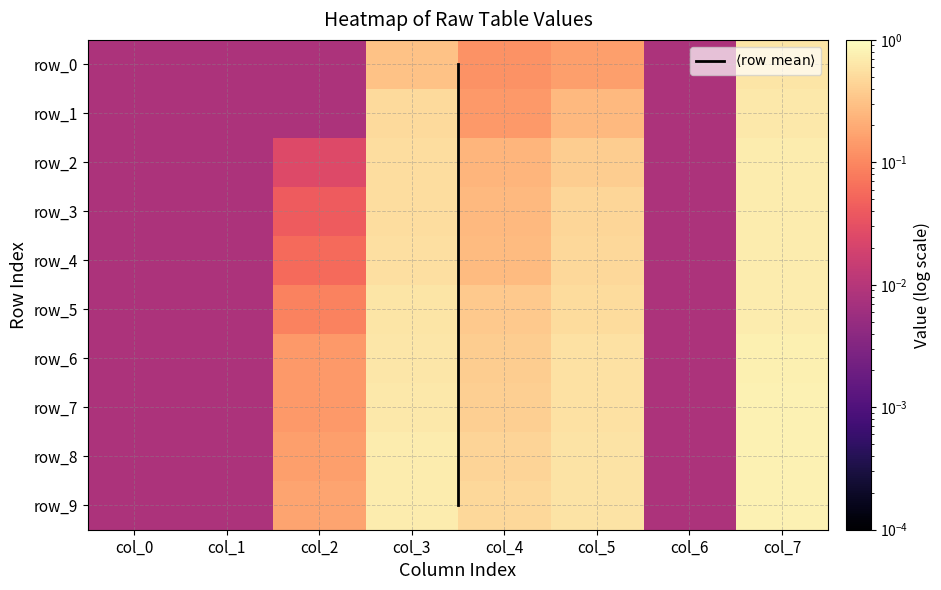

At which category does the chart reach its peak across all series?

col_7